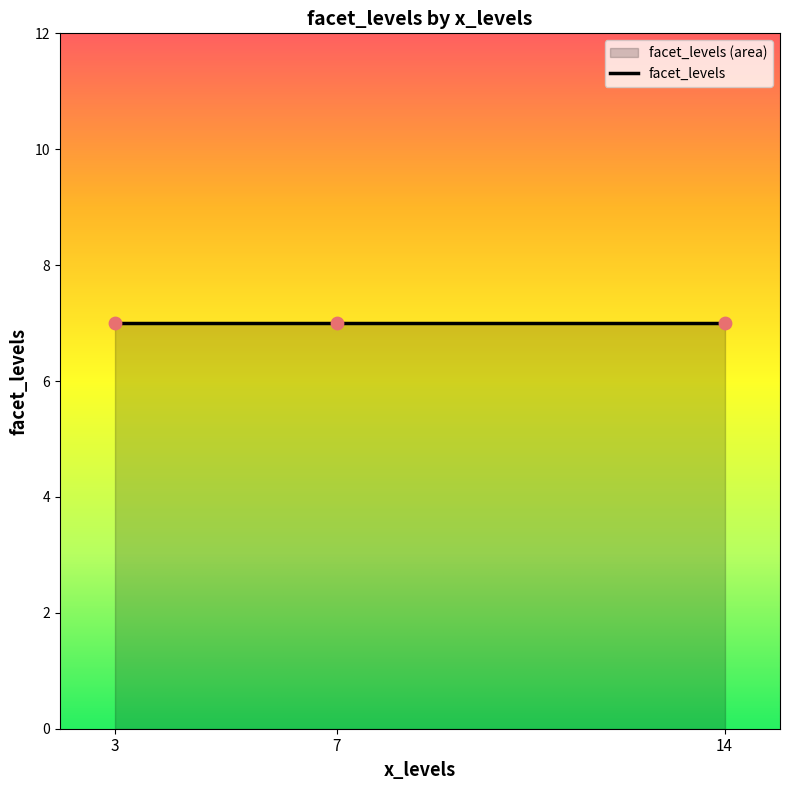

Which series contains the highest Y value?

facet_levels